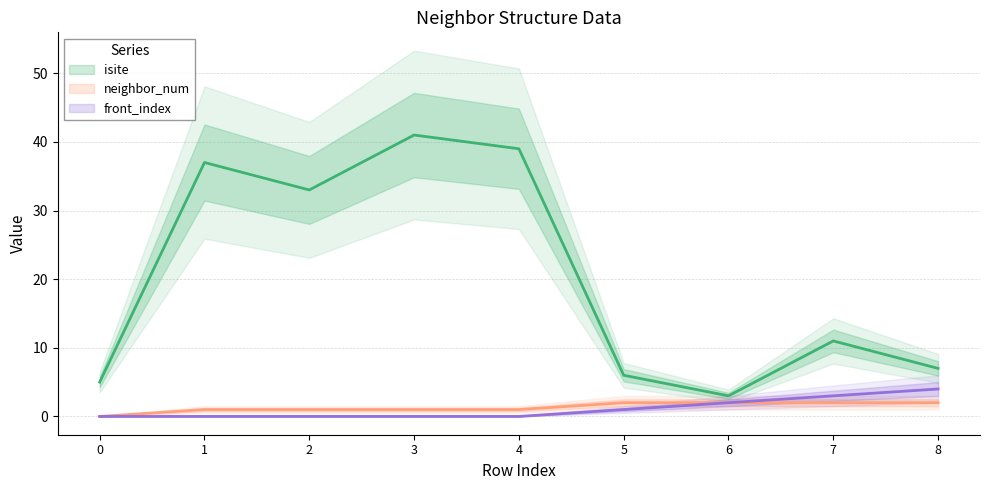

True or false: front_index and neighbor_num intersect in this chart.

False